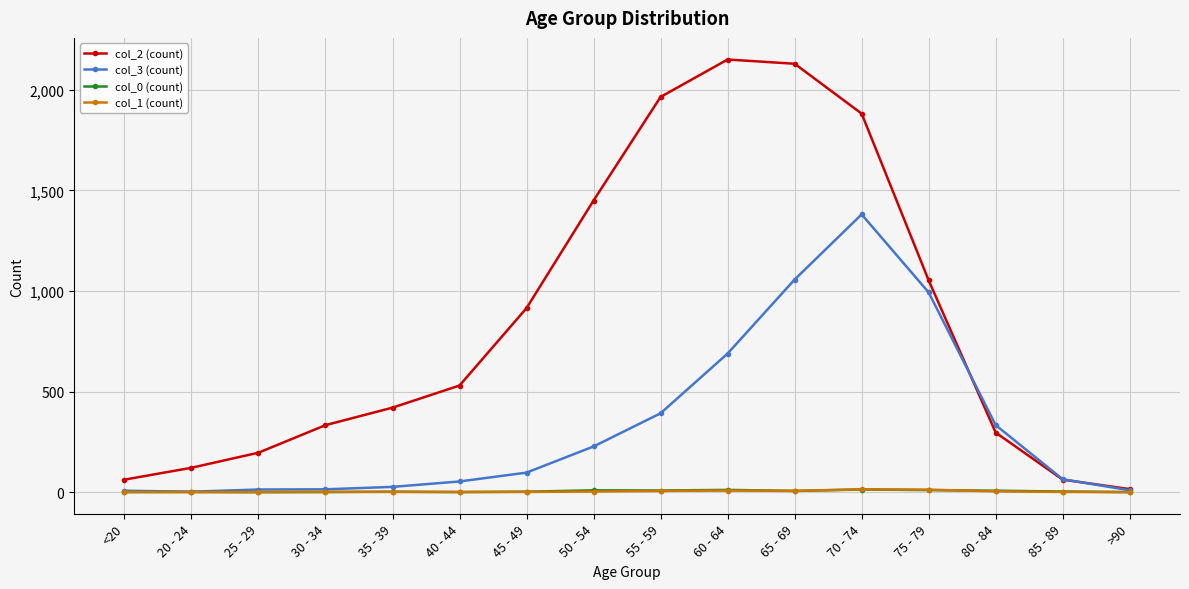

At which label does col_2 (count) reach its minimum?

>90